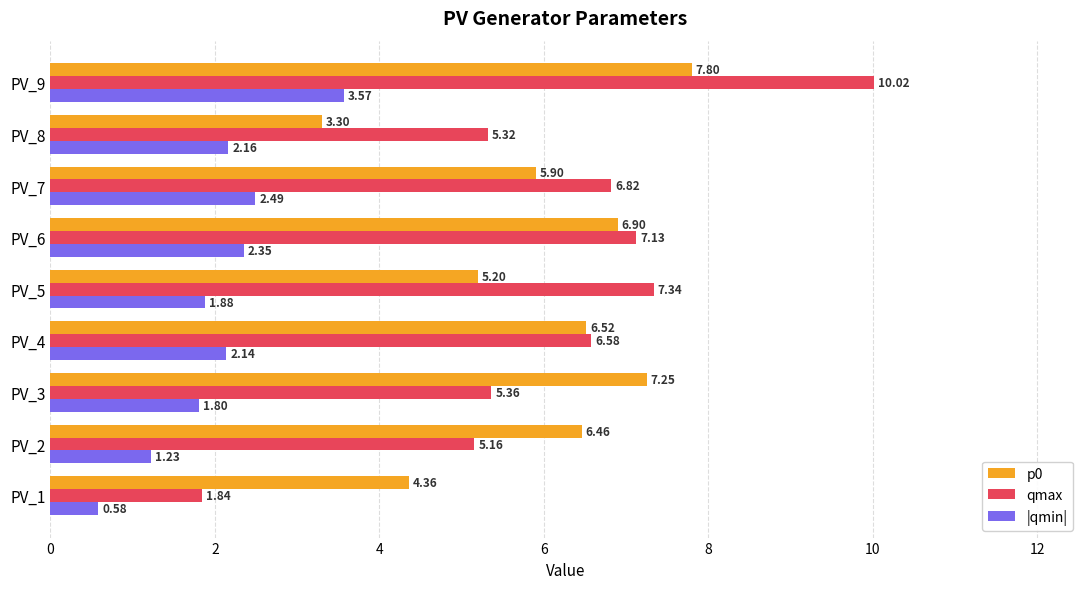

Between PV_3 and PV_6, which series saw the biggest shift?

qmax